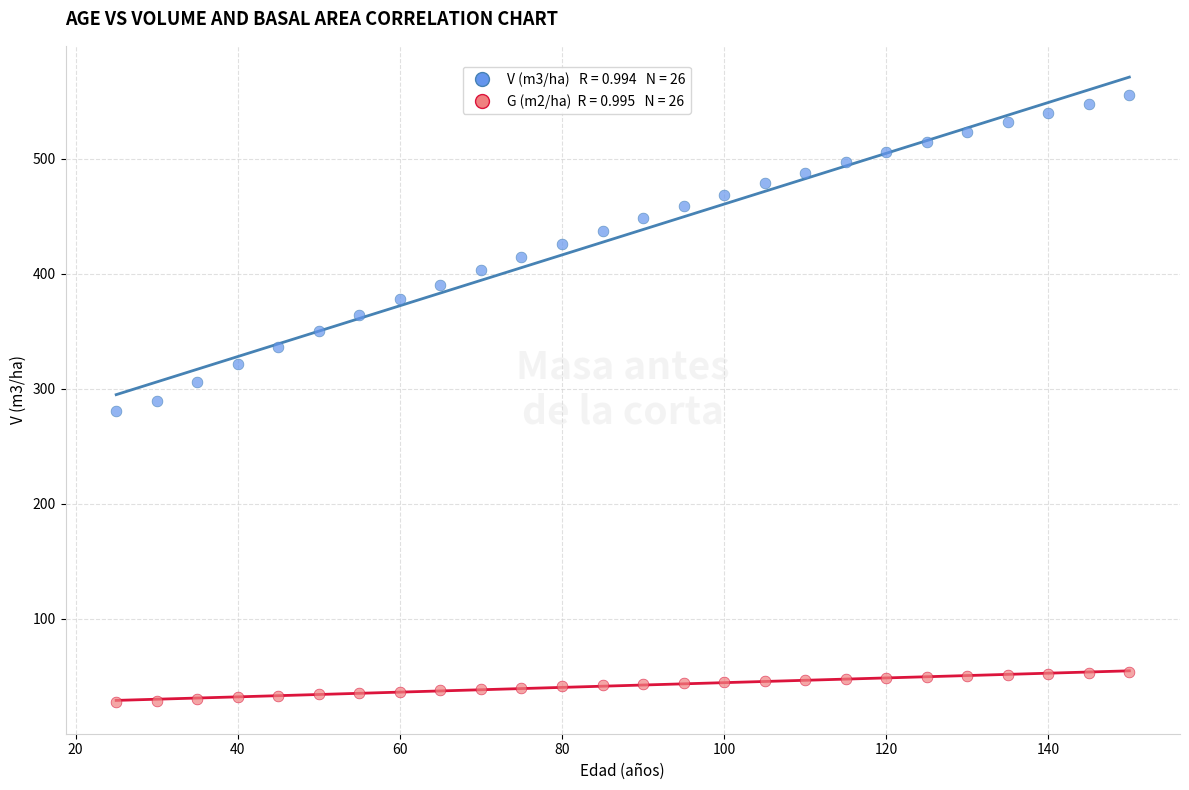

Across all data points, what is the range of X values (max minus min)?

125.0